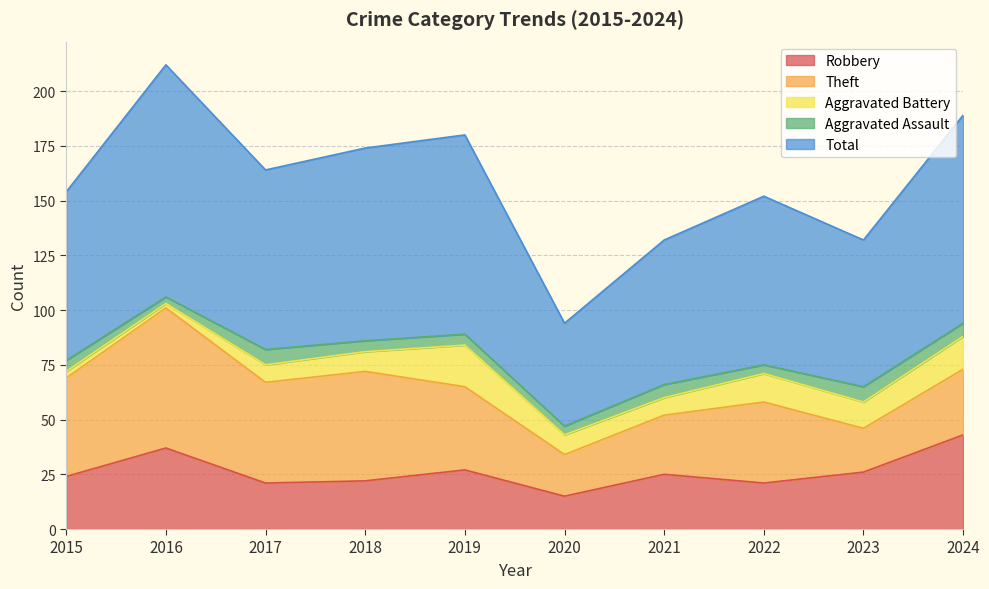

Reading left to right, extract all data points from this chart.

Robbery: 24	37	21	22	27	15	25	21	26	43
Theft: 45	64	46	50	38	19	27	37	20	30
Aggravated Battery: 3	2	8	9	19	9	8	13	12	15
Aggravated Assault: 5	3	7	5	5	4	6	4	7	6
Total: 77	106	82	88	91	47	66	77	67	95